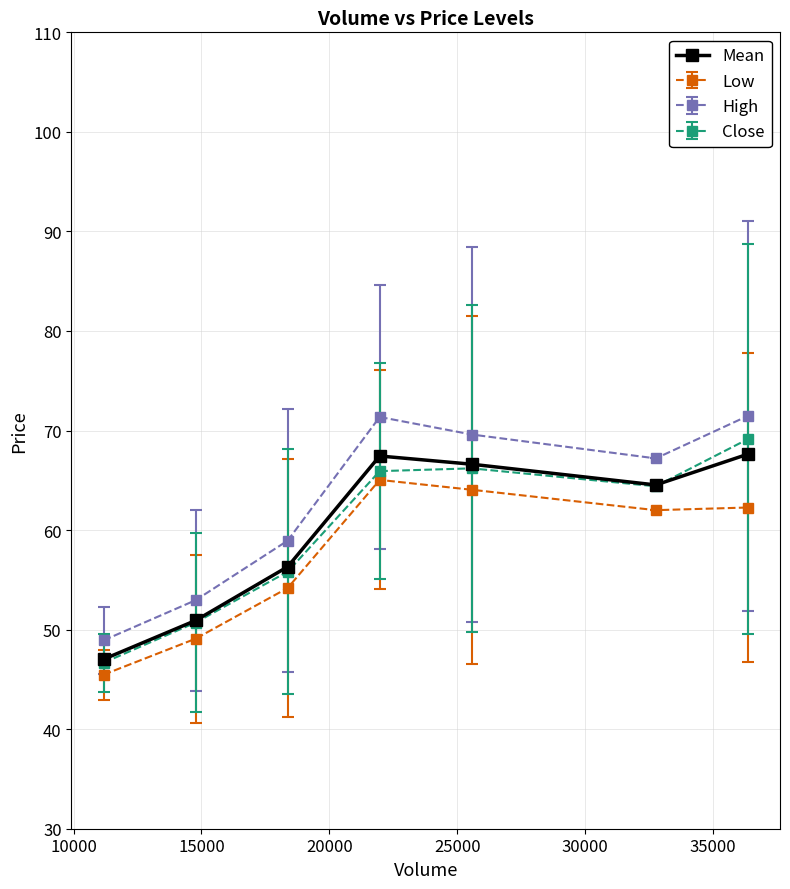

At how many categories does at least one series exceed 61?

4